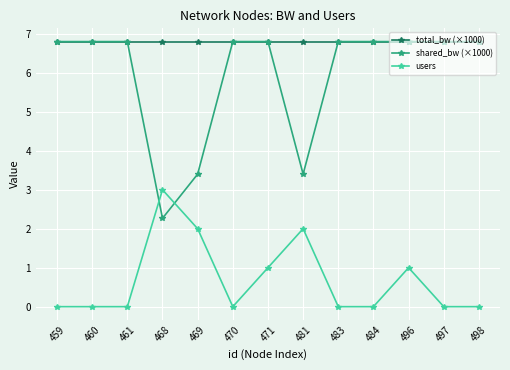

Rank the series at 469 from highest to lowest value.

total_bw (×1000), shared_bw (×1000), users